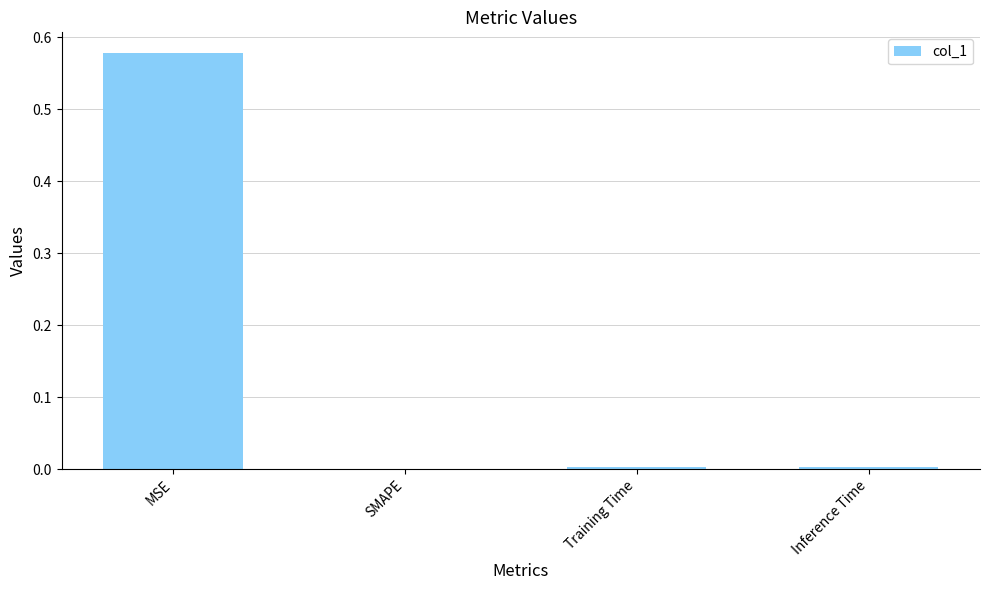

Which has a higher value, SMAPE or MSE?

MSE